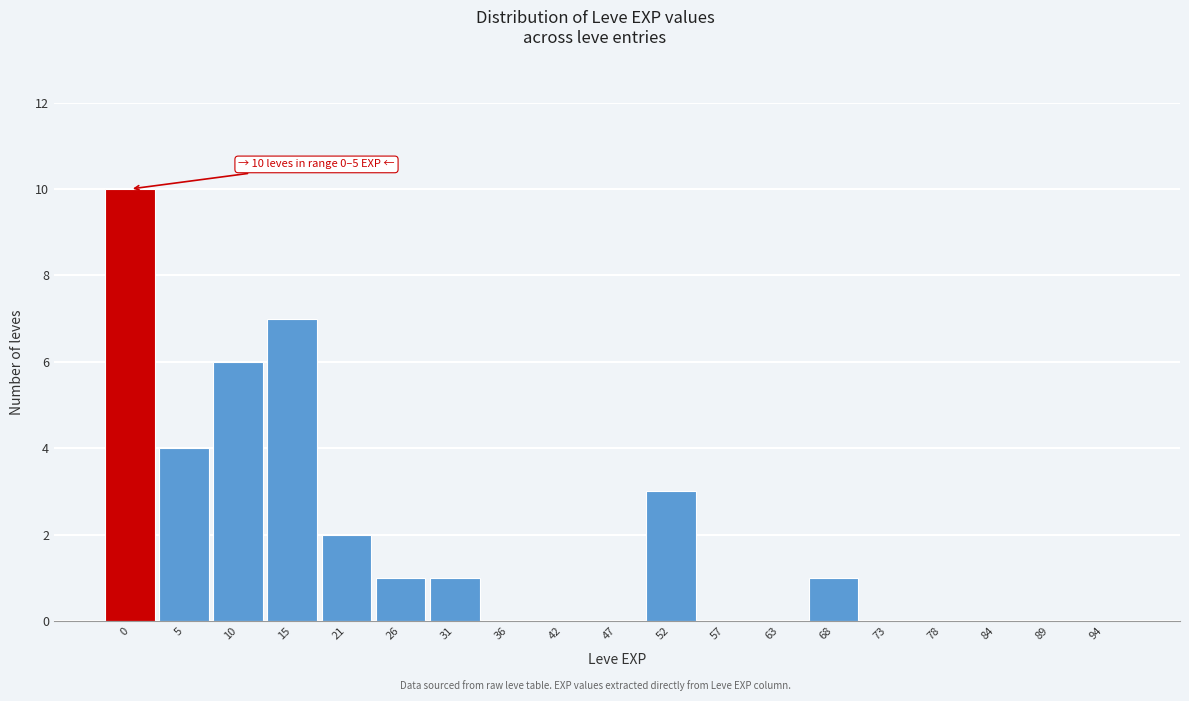

Reading left to right, what are all the values shown in this chart?

0=10	5=4	10=6	15=7	21=2	26=1	31=1	36=0	42=0	47=0	52=3	57=0	63=0	68=1	73=0	78=0	84=0	89=0	94=0